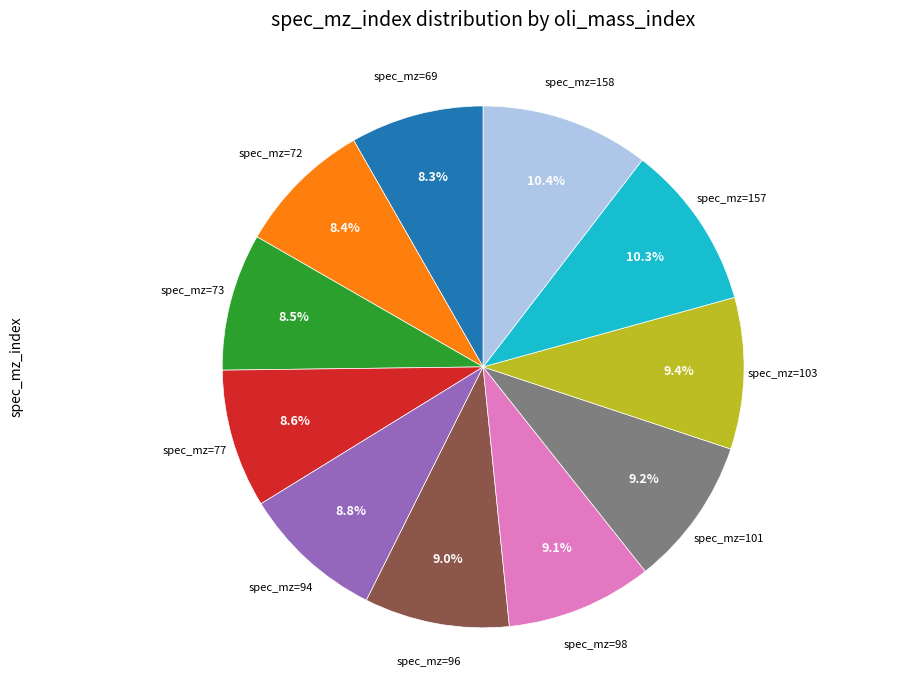

Does any single category account for the majority?

No